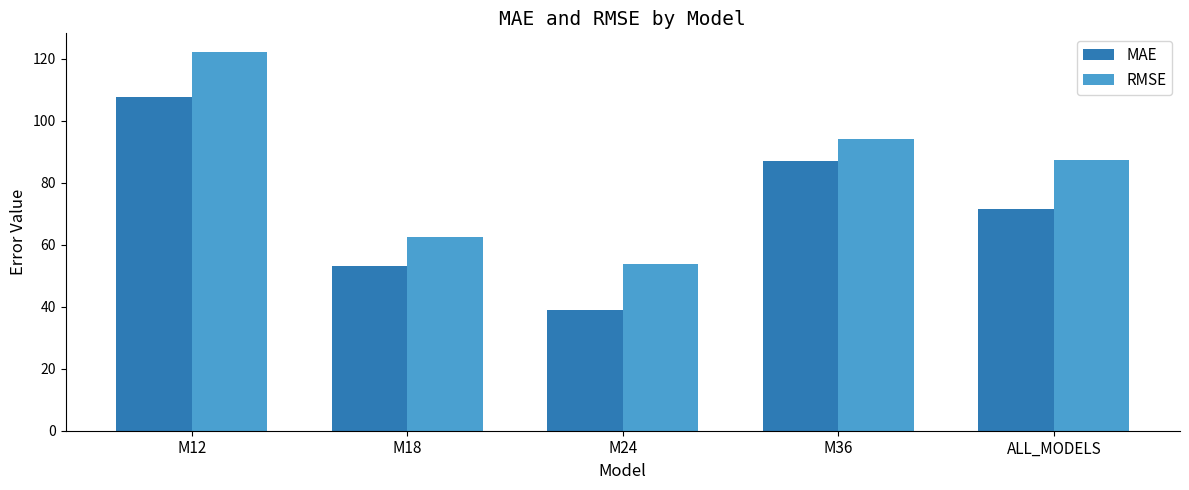

What value does the RMSE series have at M18?

62.6